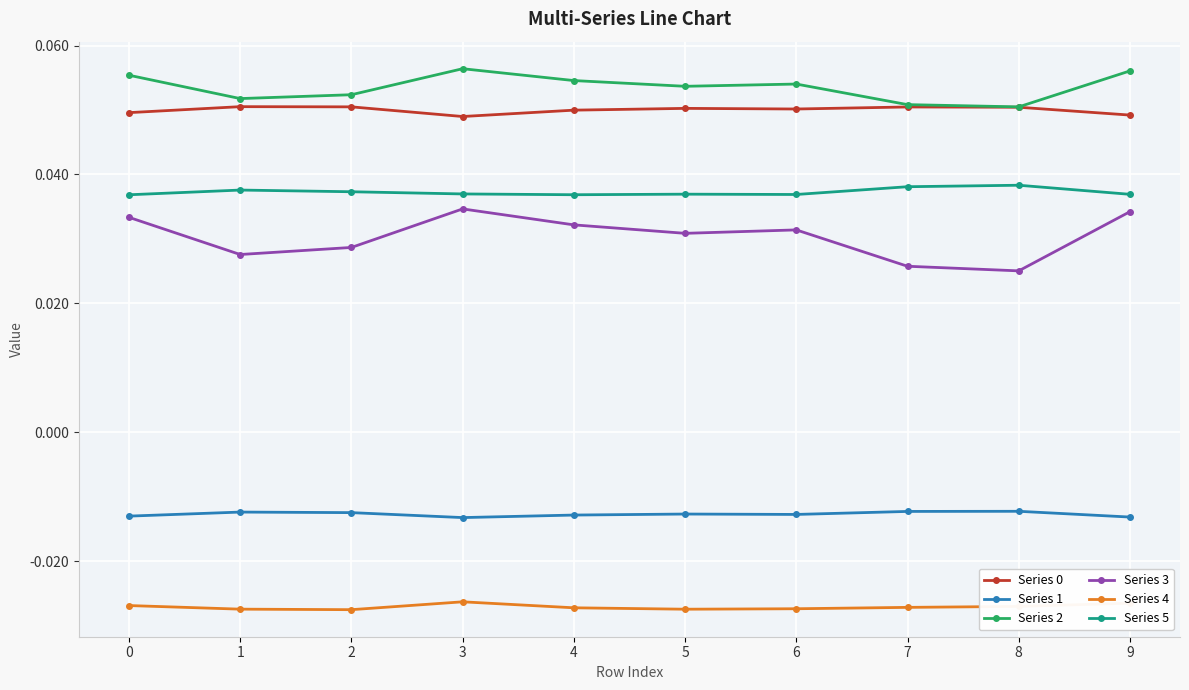

Is it true that Series 5 equals 0.1 at 9?

False